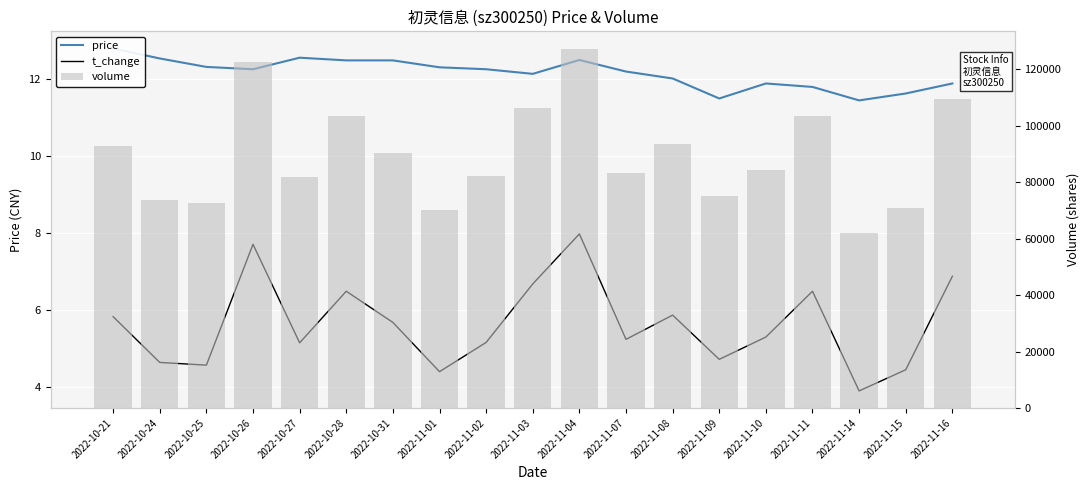

Which category has the lowest value across all series?

2022-11-14